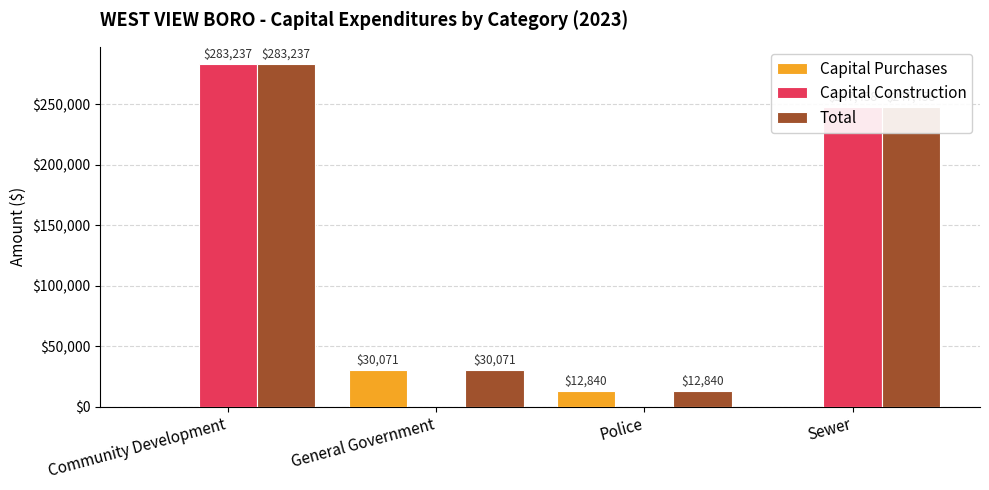

The Capital Purchases series shows 0 at Community Development. True or false?

True